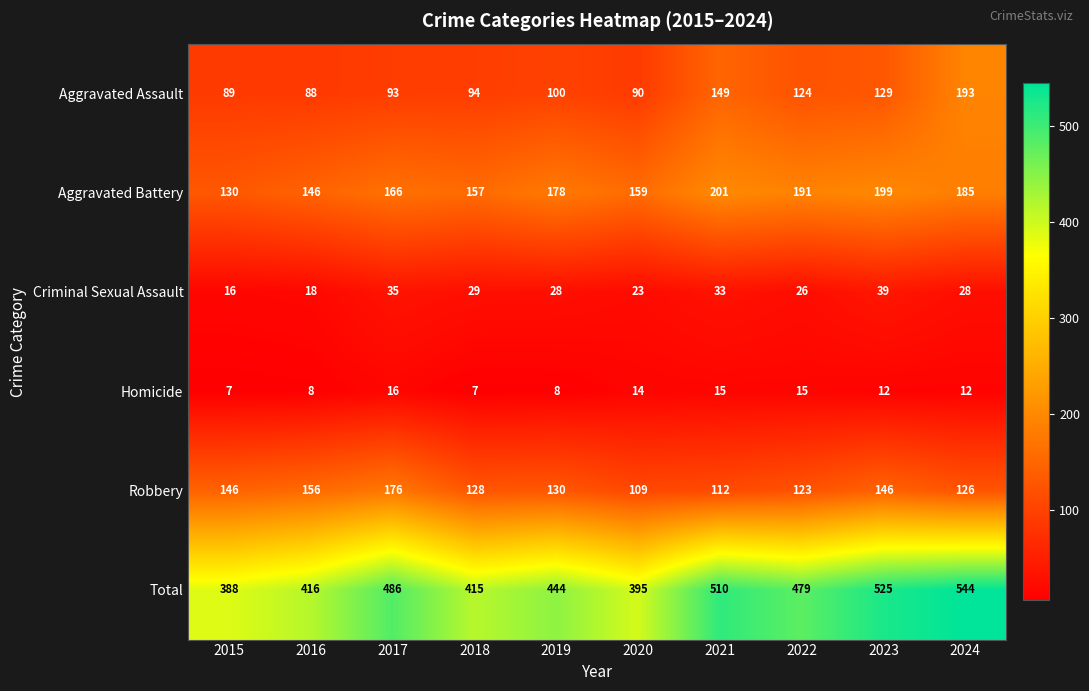

What is the smallest value displayed?

7